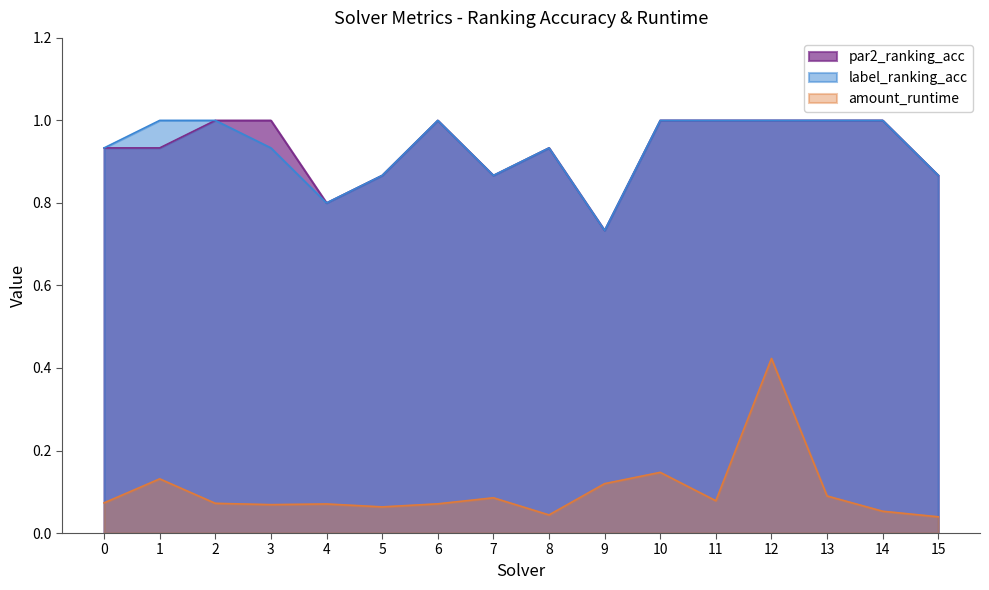

True or false: par2_ranking_acc and label_ranking_acc cross at least once.

False